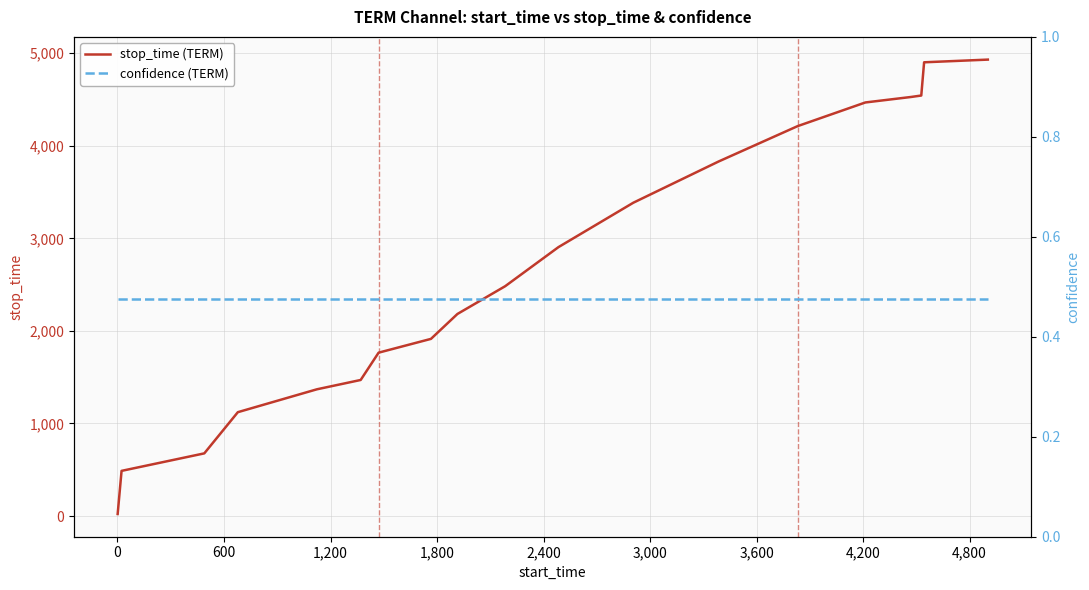

Read the confidence (TERM) value at 3,000.

0.5